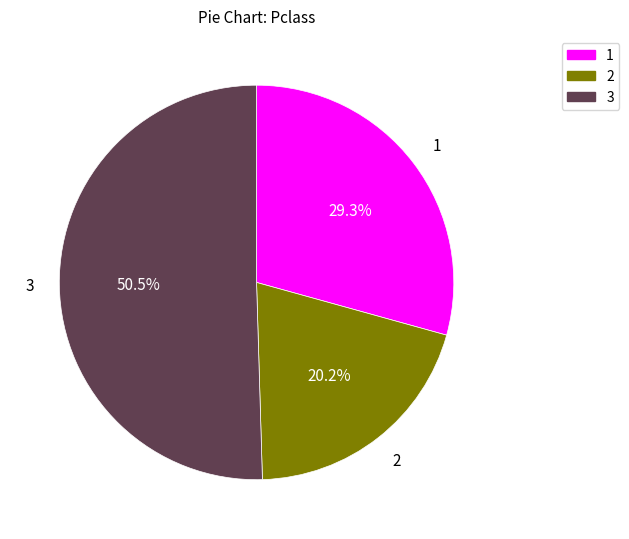

Which has a higher value, 3 or 2?

3